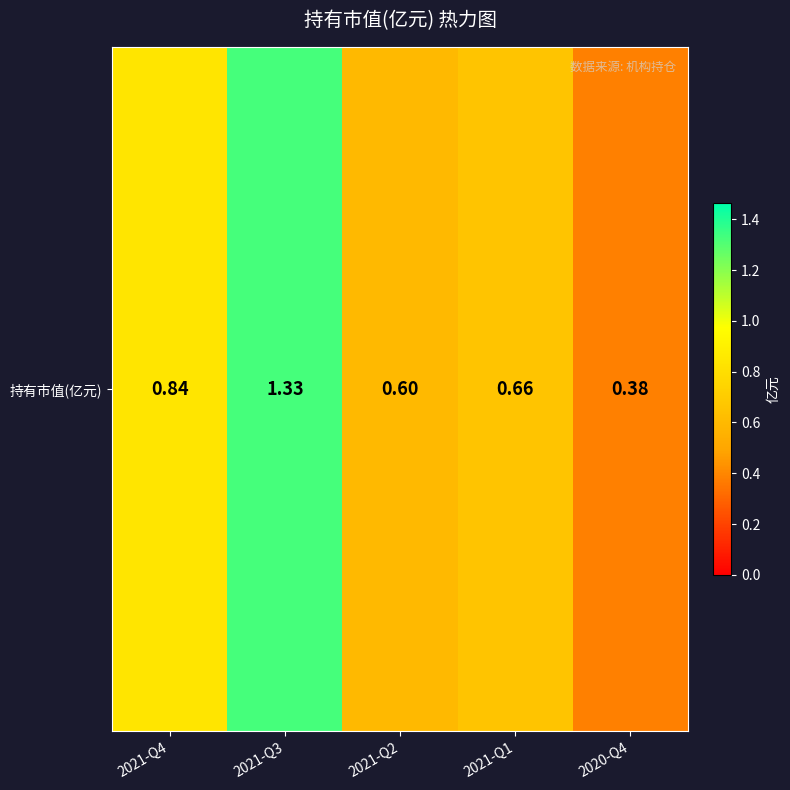

At which label is the value closest to 0?

2020-Q4